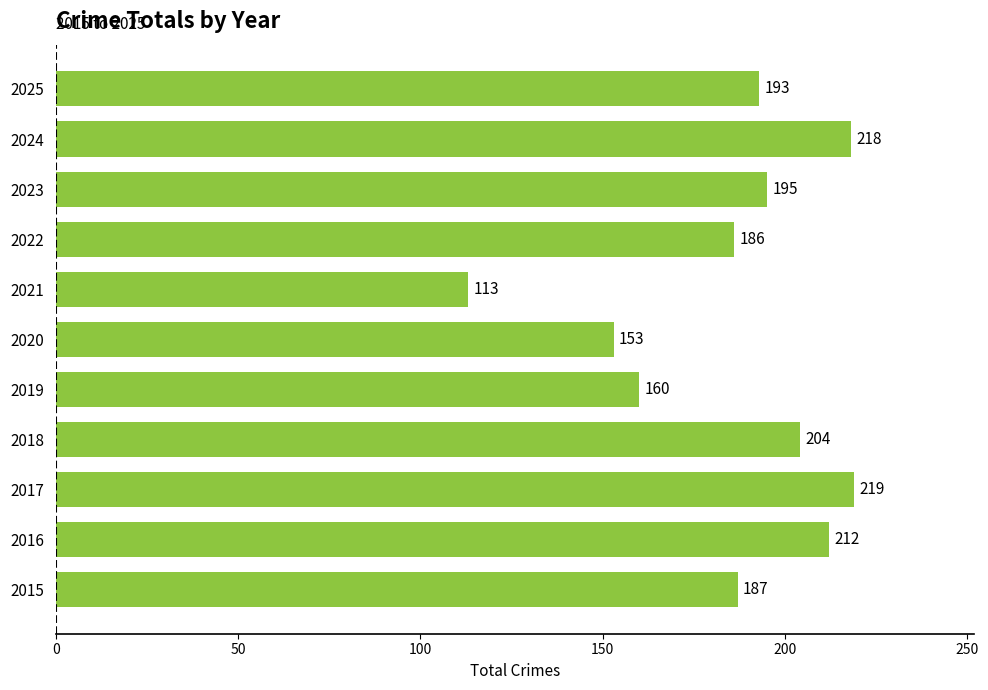

Rank the categories by value from highest to lowest.

2017, 2024, 2016, 2018, 2023, 2025, 2015, 2022, 2019, 2020, 2021